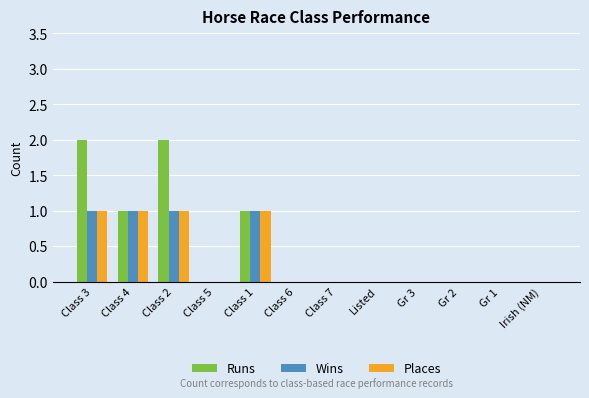

Which series has the largest range (max minus min)?

Runs